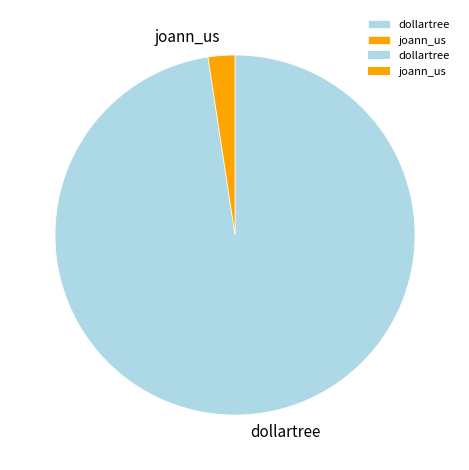

Which category accounts for the majority?

dollartree